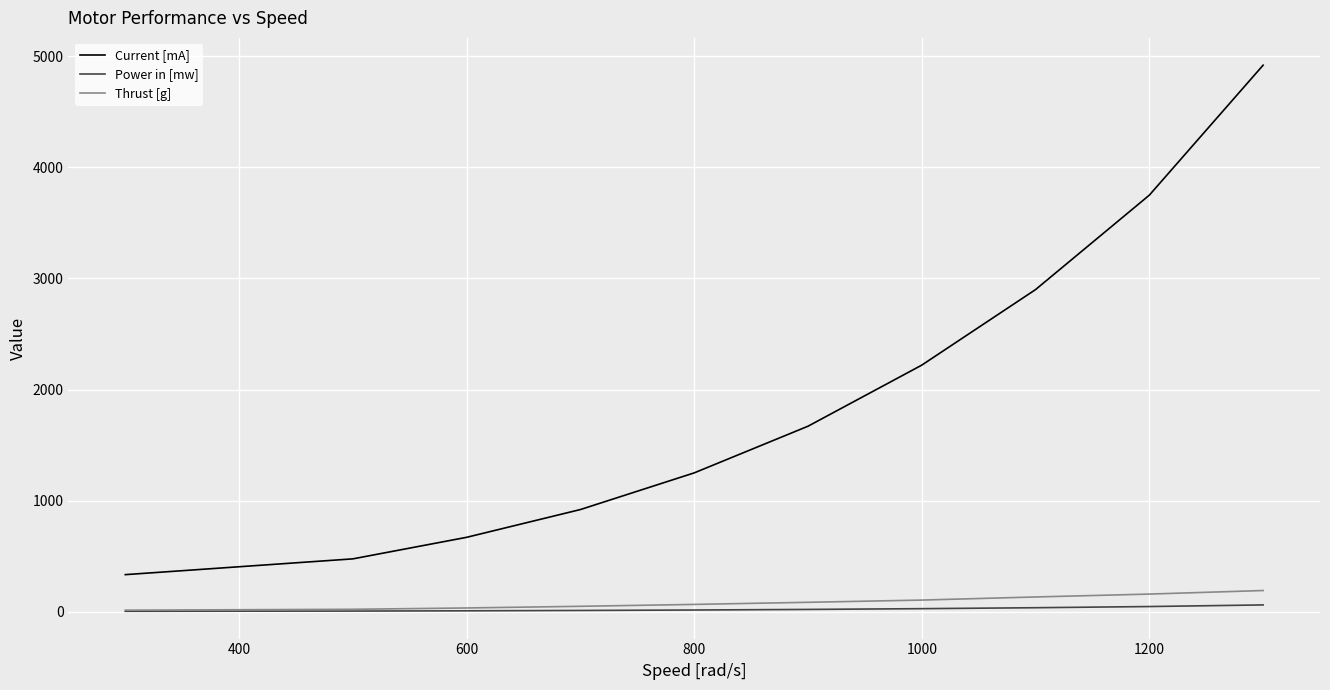

How many lines are shown in the chart?

3